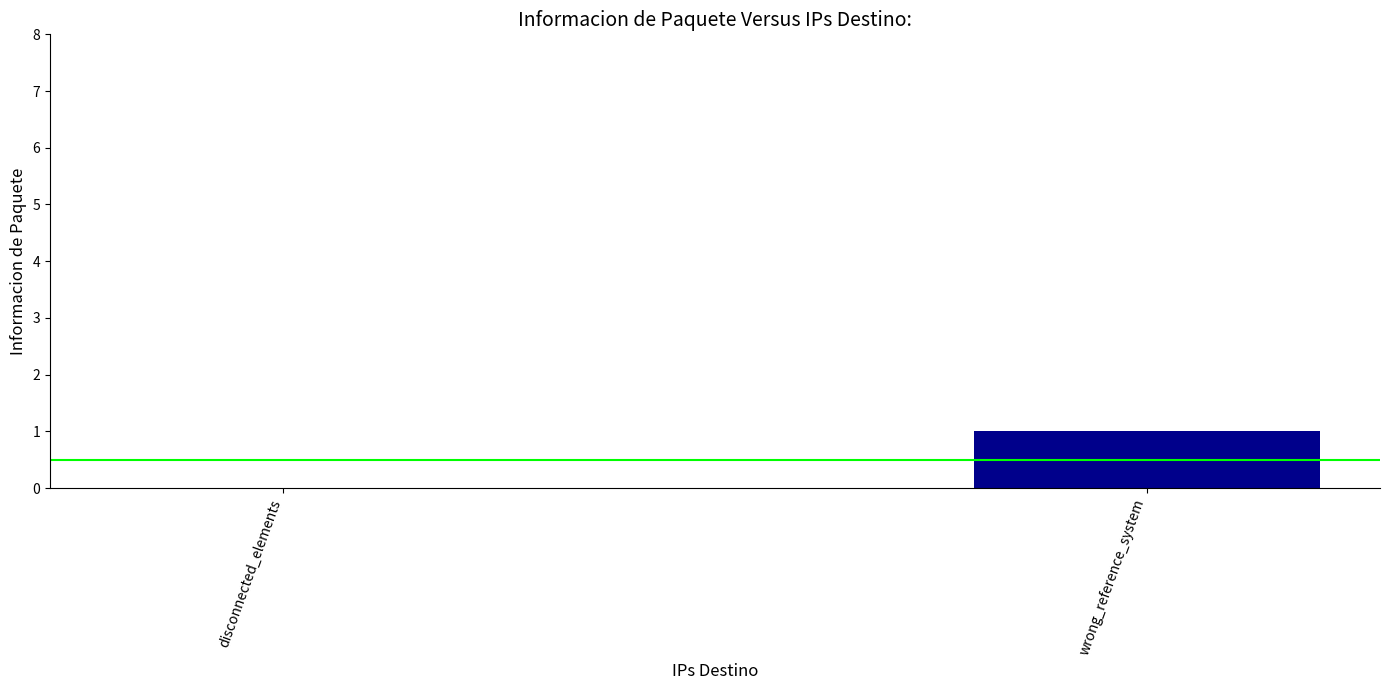

What is the change in value from disconnected_elements to wrong_reference_system?

+1